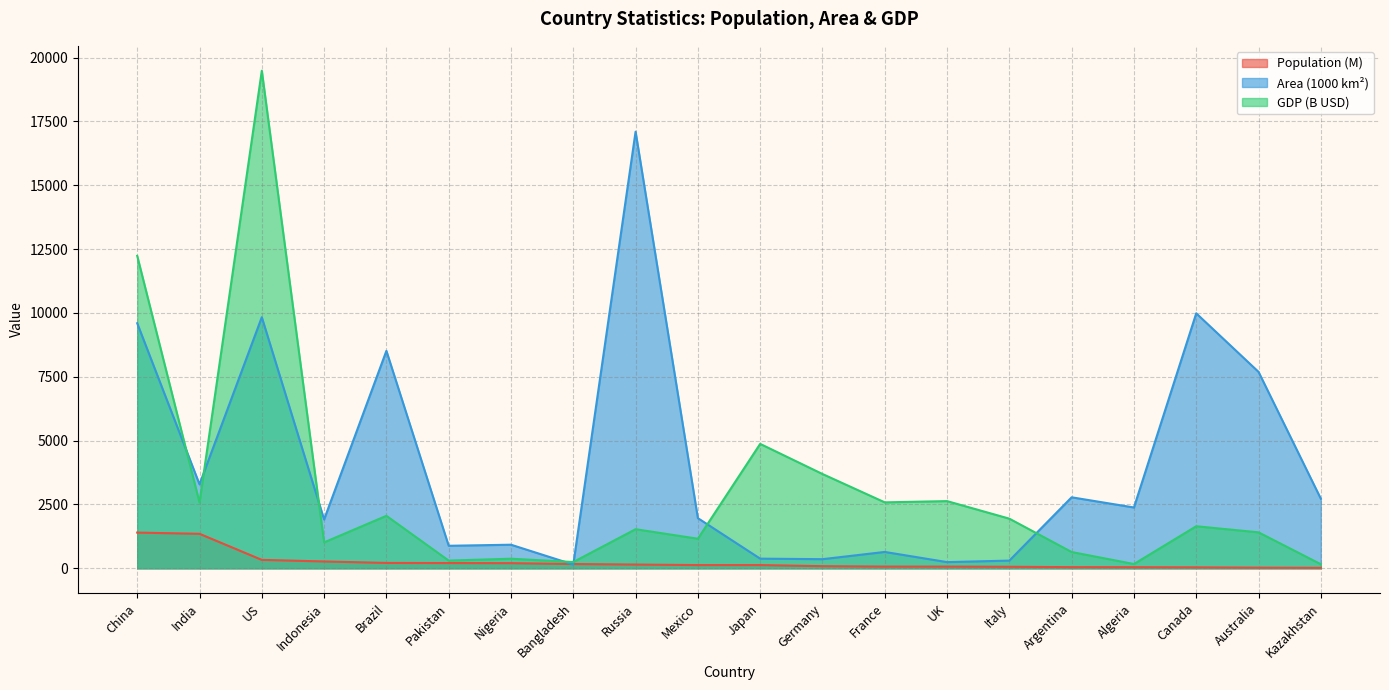

True or false: Area (1000 km²) and Population (M) cross at least once.

True